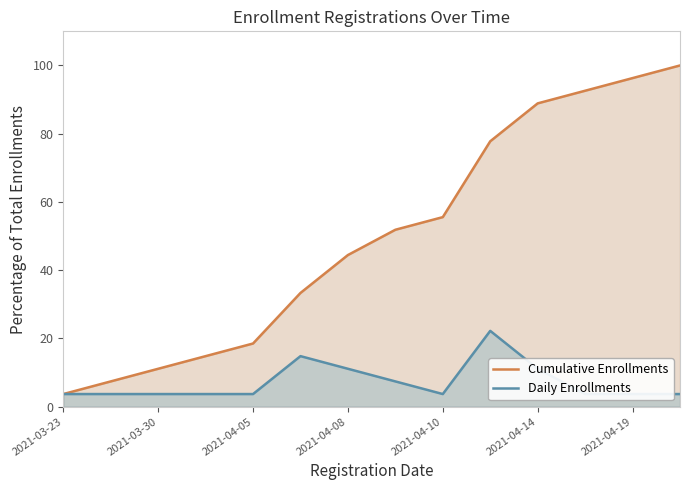

The Cumulative Enrollments series shows 88.9 at 2021-04-14. True or false?

True